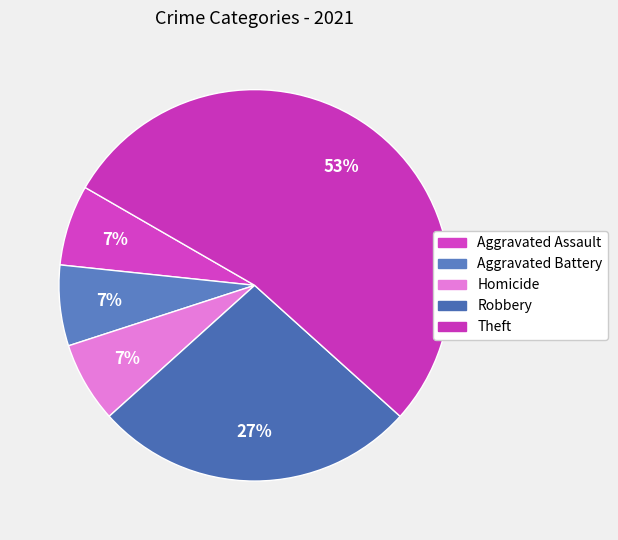

What is the ratio of the value at Homicide to the value at Aggravated Assault?

1.0